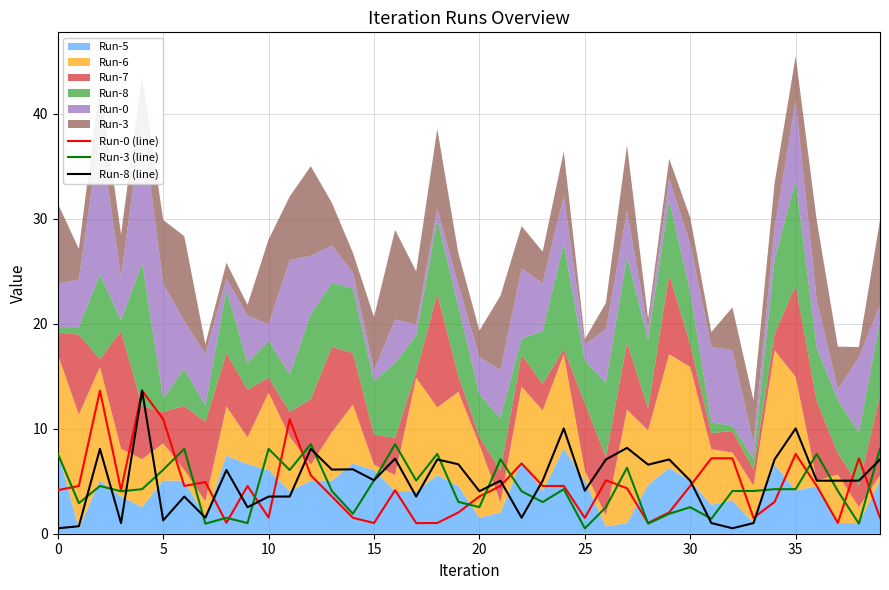

True or false: Run-8 (line) has a value of 5.1 at 35.

False